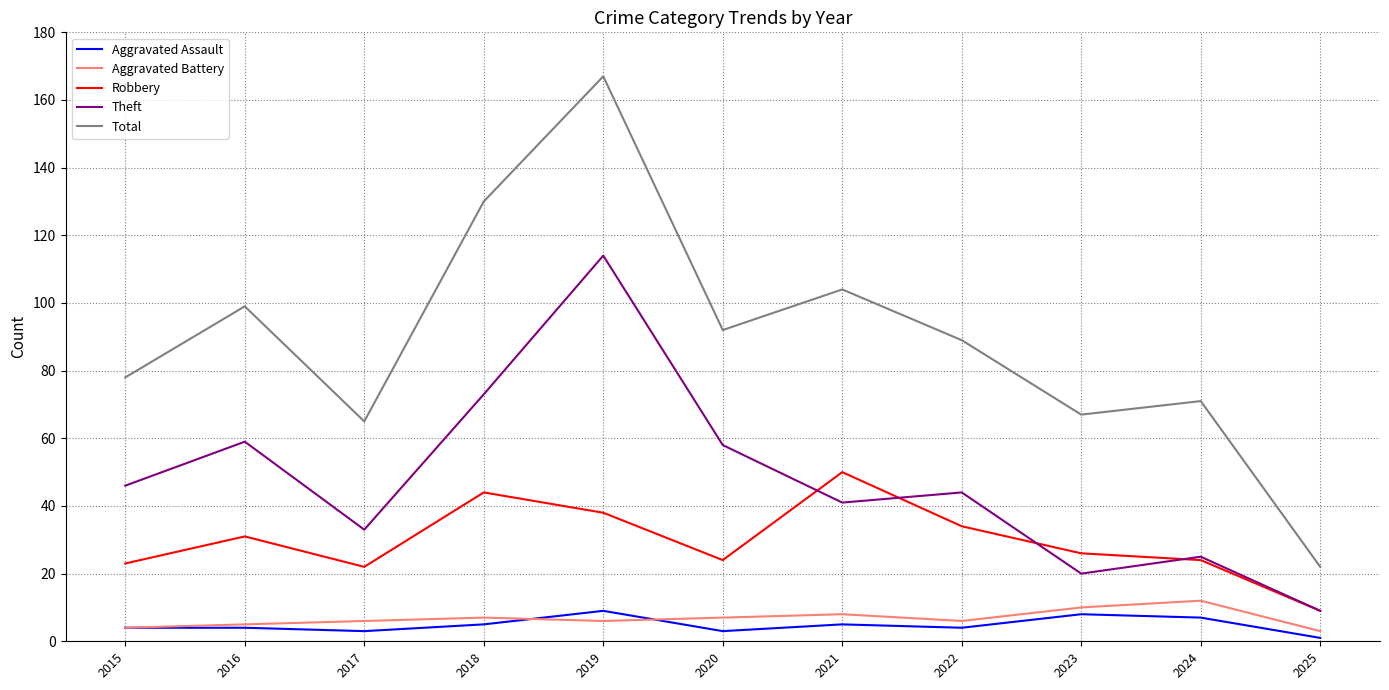

Reading right to left, what are all the values shown in this chart?

Aggravated Assault: 1	7	8	4	5	3	9	5	3	4	4
Aggravated Battery: 3	12	10	6	8	7	6	7	6	5	4
Robbery: 9	24	26	34	50	24	38	44	22	31	23
Theft: 9	25	20	44	41	58	114	73	33	59	46
Total: 22	71	67	89	104	92	167	130	65	99	78